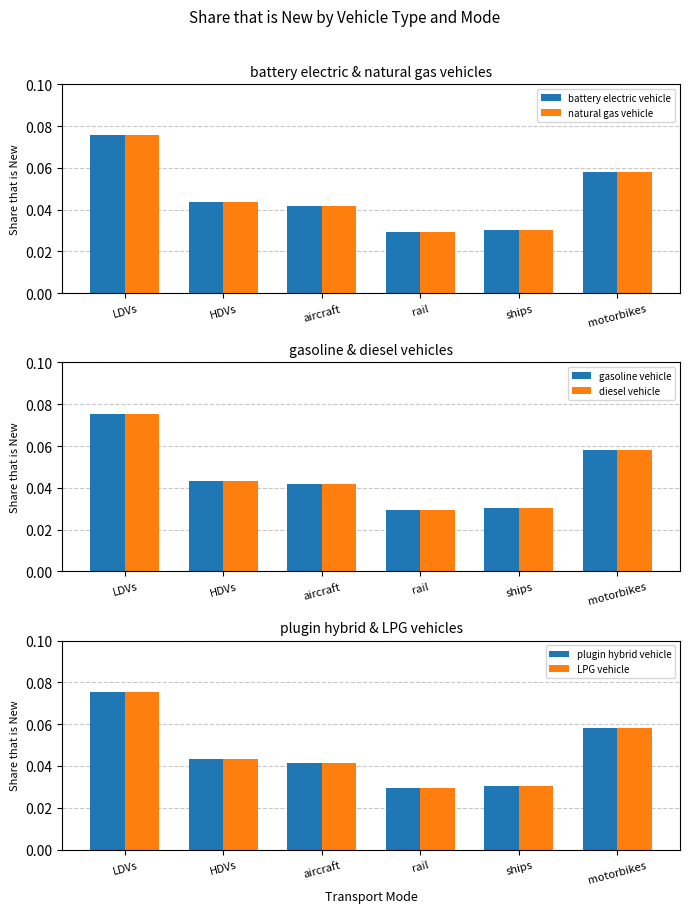

How many categories are shown in the chart?

6